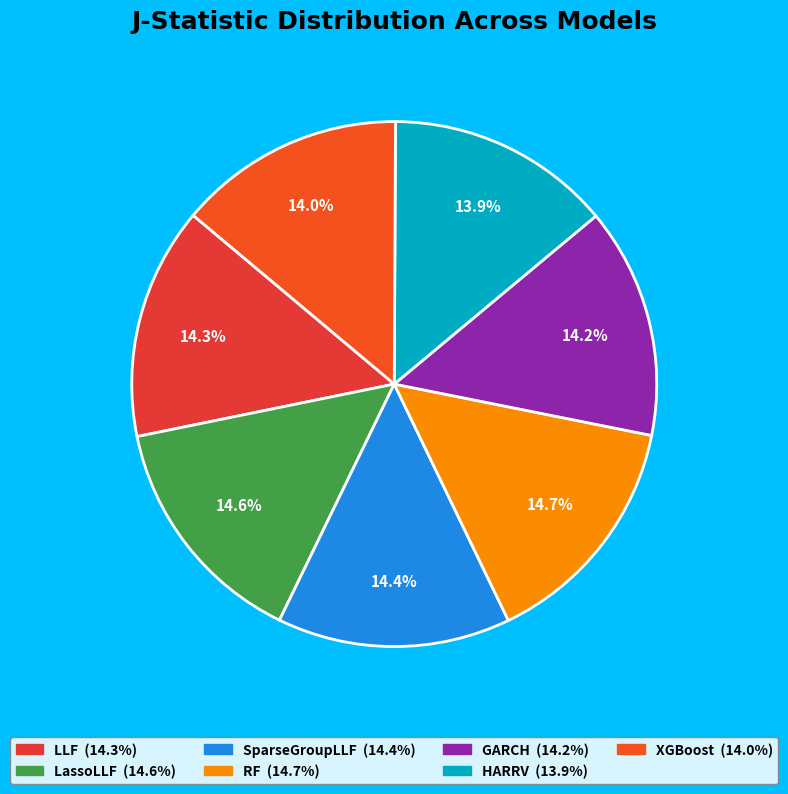

The LassoLLF slice represents 22% of the pie. True or false?

False